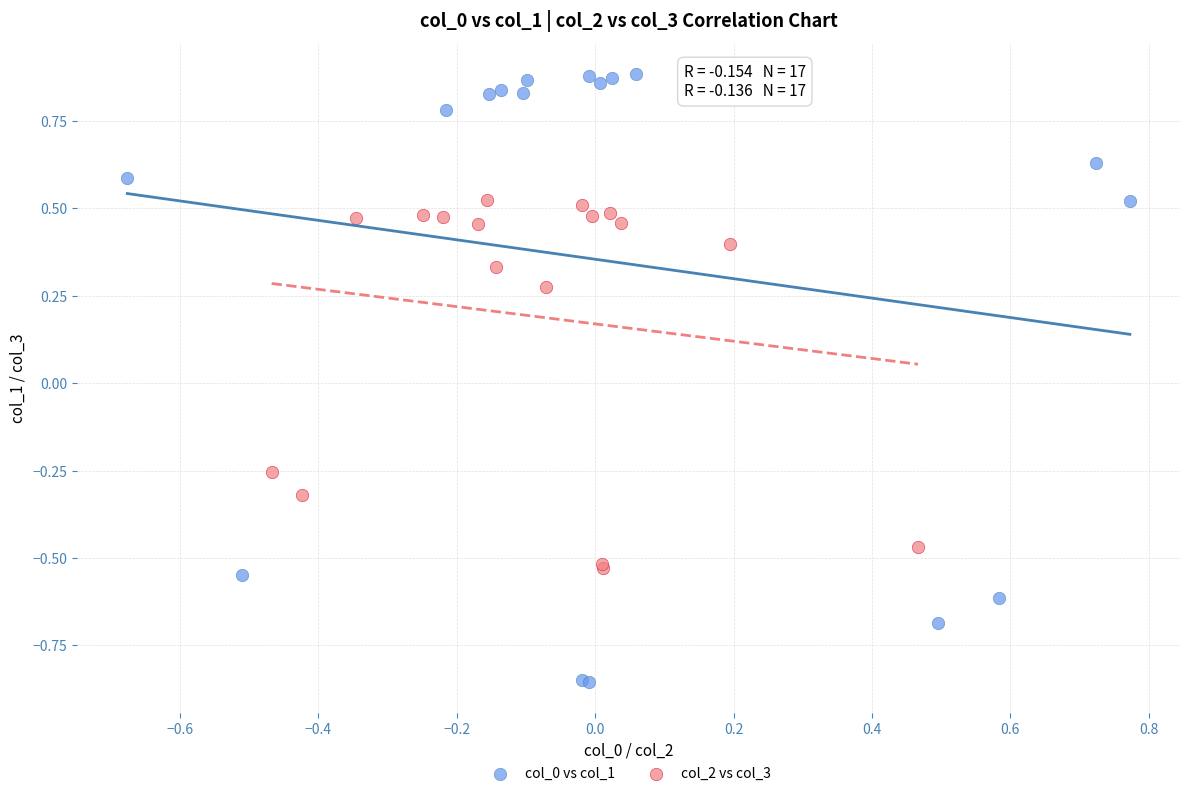

Which series contains the lowest Y value?

col_0 vs col_1